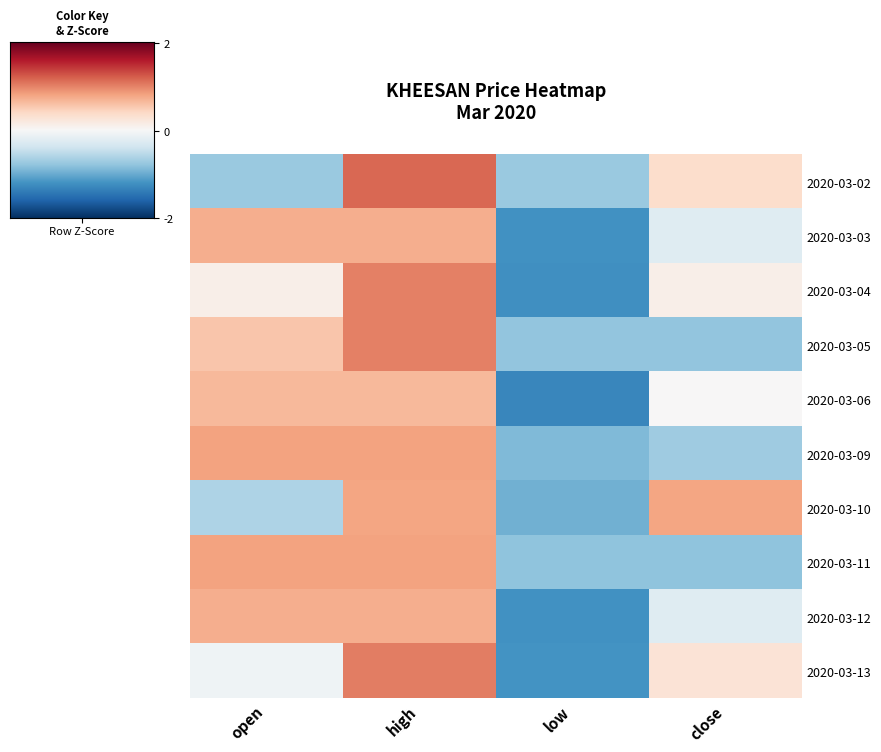

At how many categories does at least one series exceed 0?

3